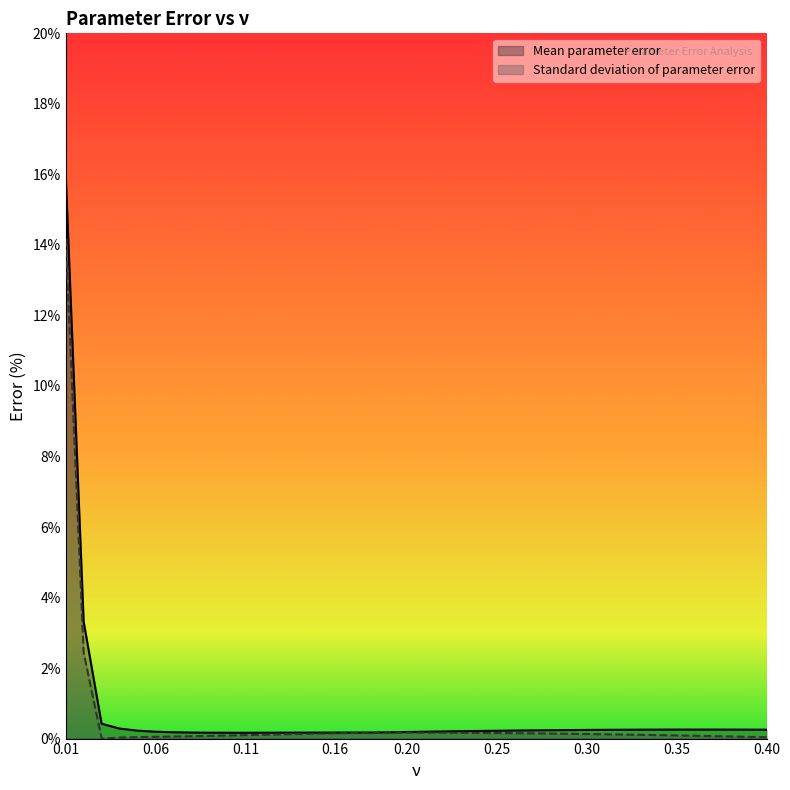

At which category is the sum across all series the highest?

0.01